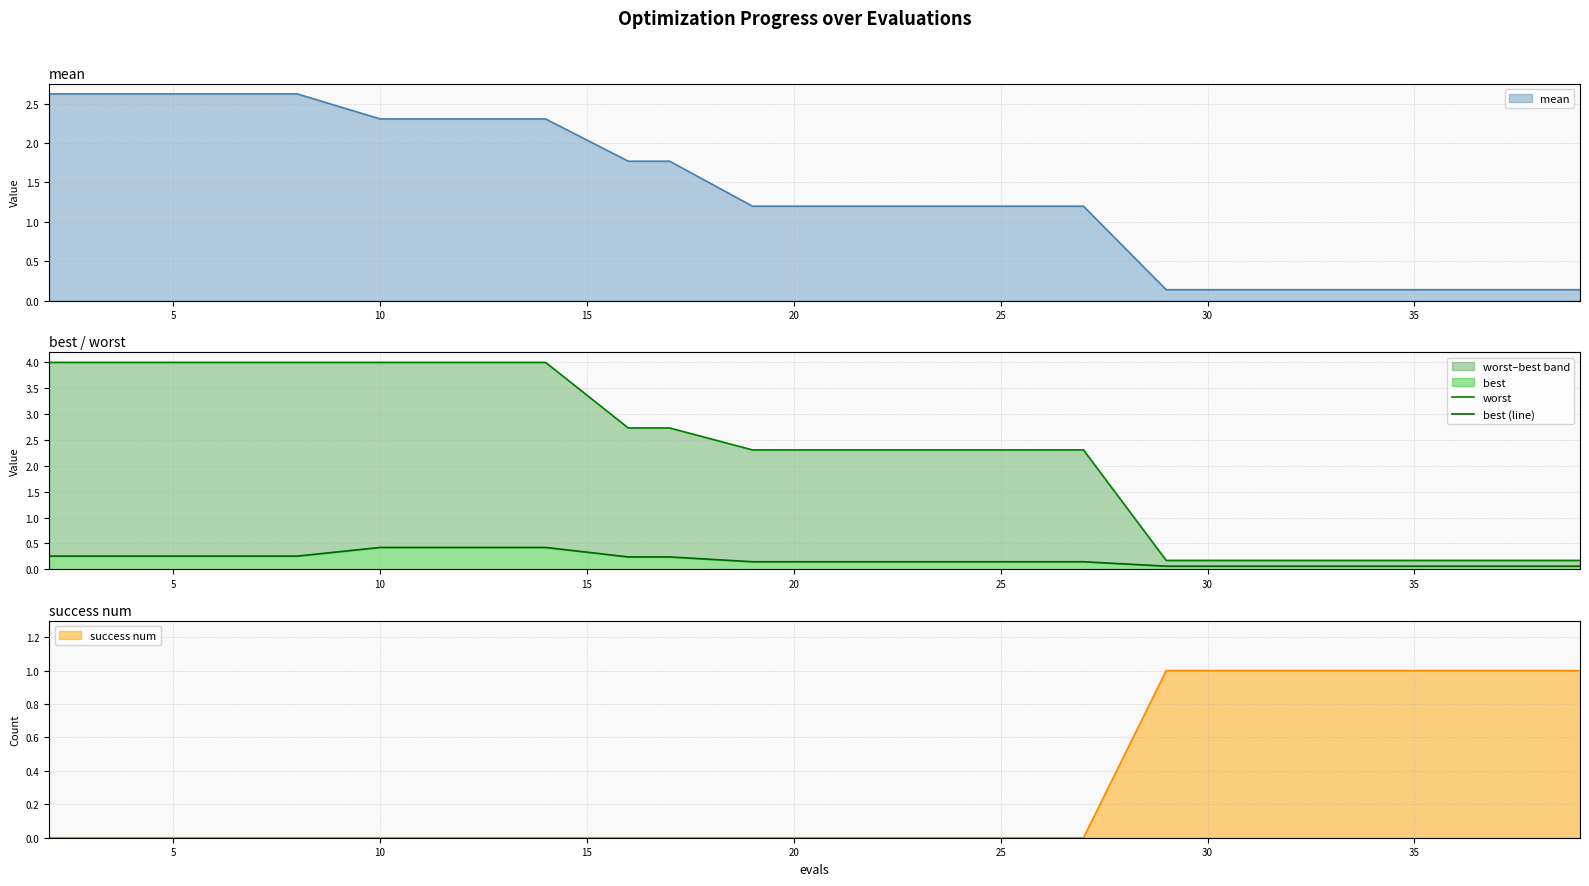

The mean series shows 1.1 at 10. True or false?

False